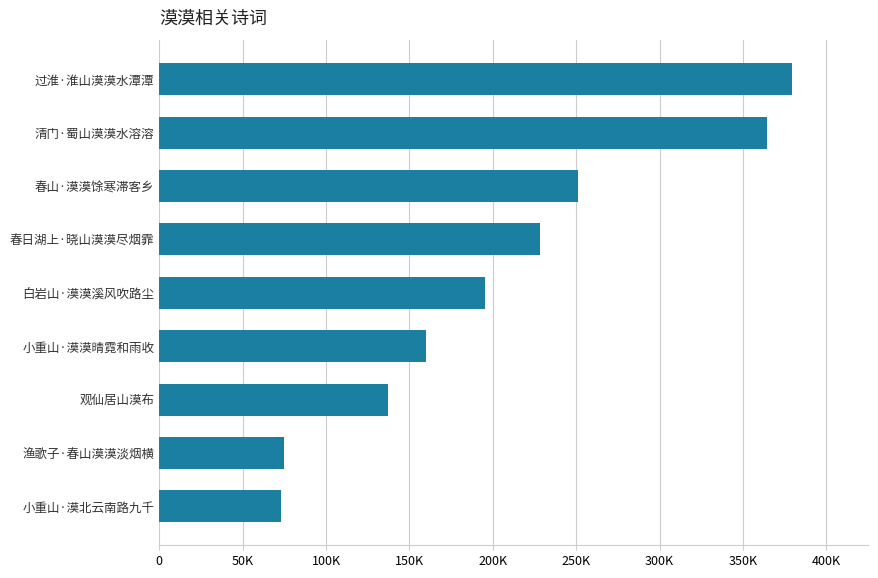

Are the bars horizontal?

Yes